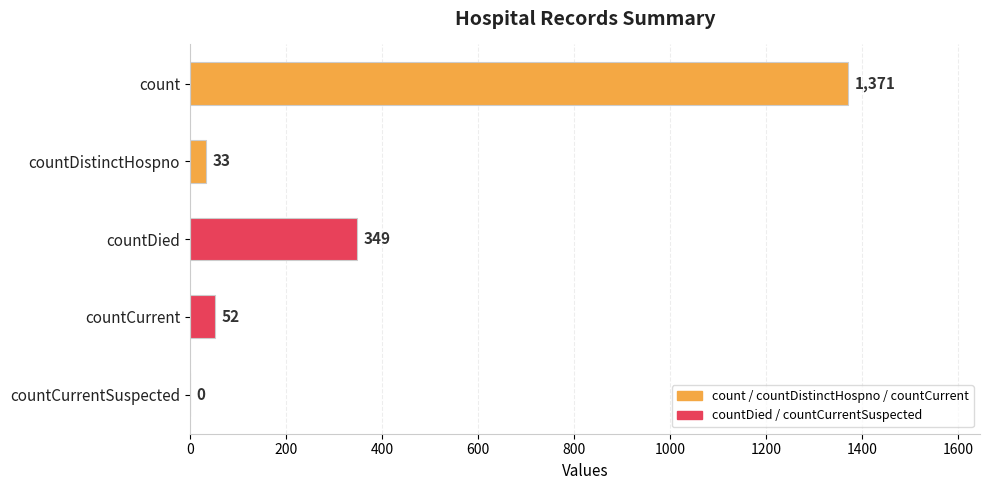

Are the bars horizontal?

Yes